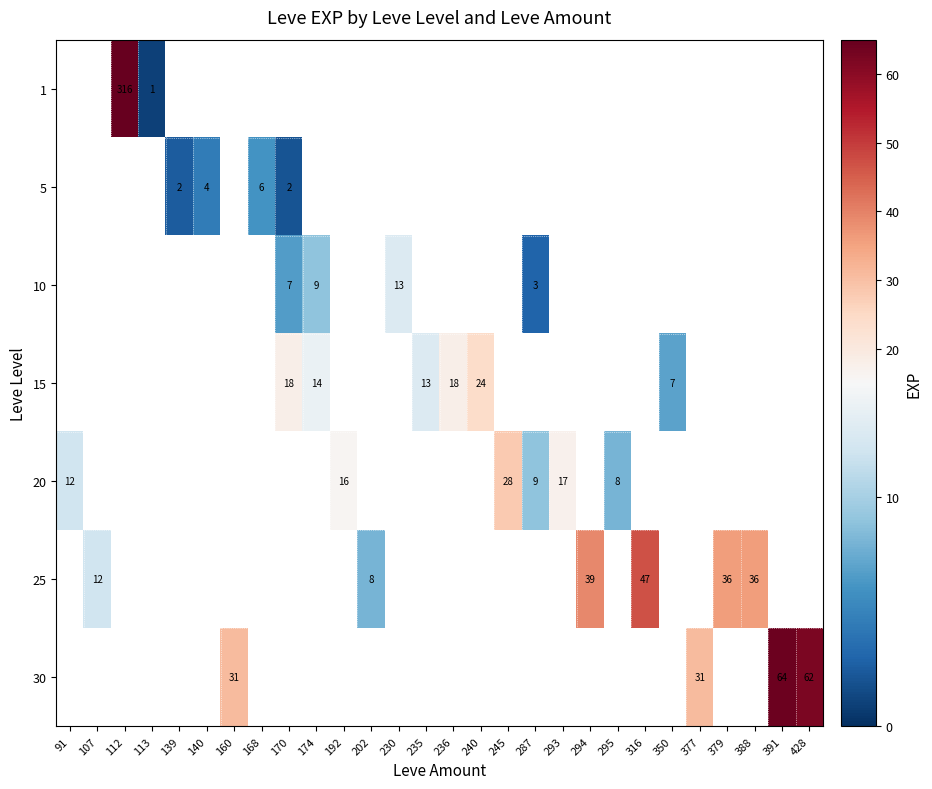

The value of 30 at 160 is 31.0. True or false?

True